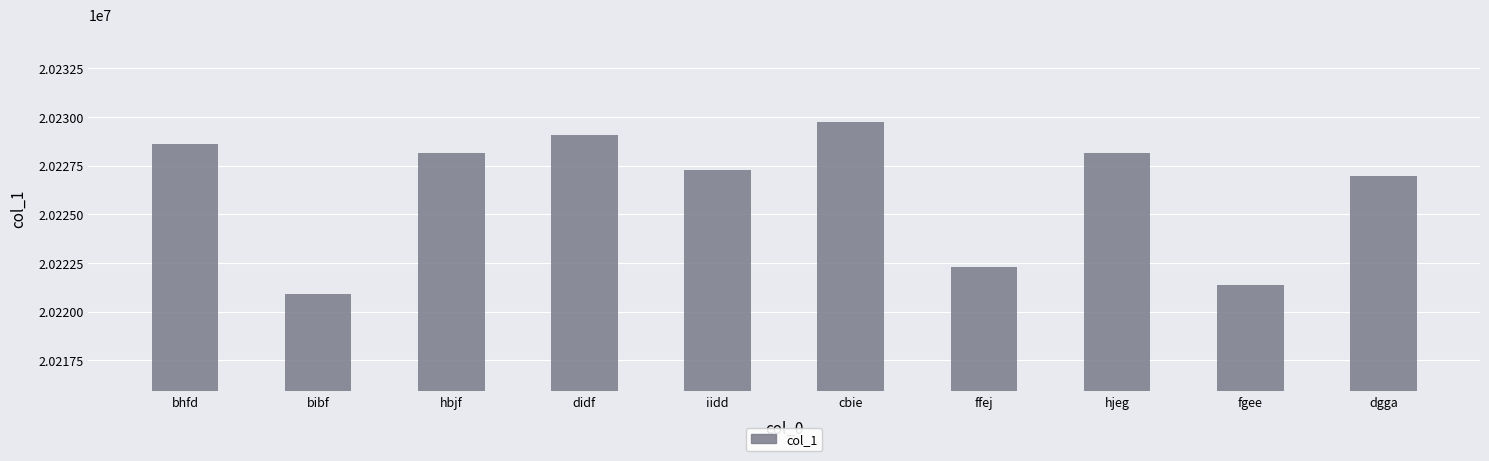

What is the difference between the maximum and minimum values?

8839